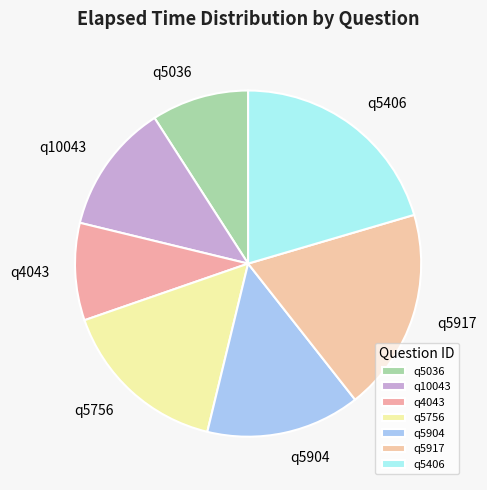

The q5406 slice represents 20% of the pie. True or false?

True